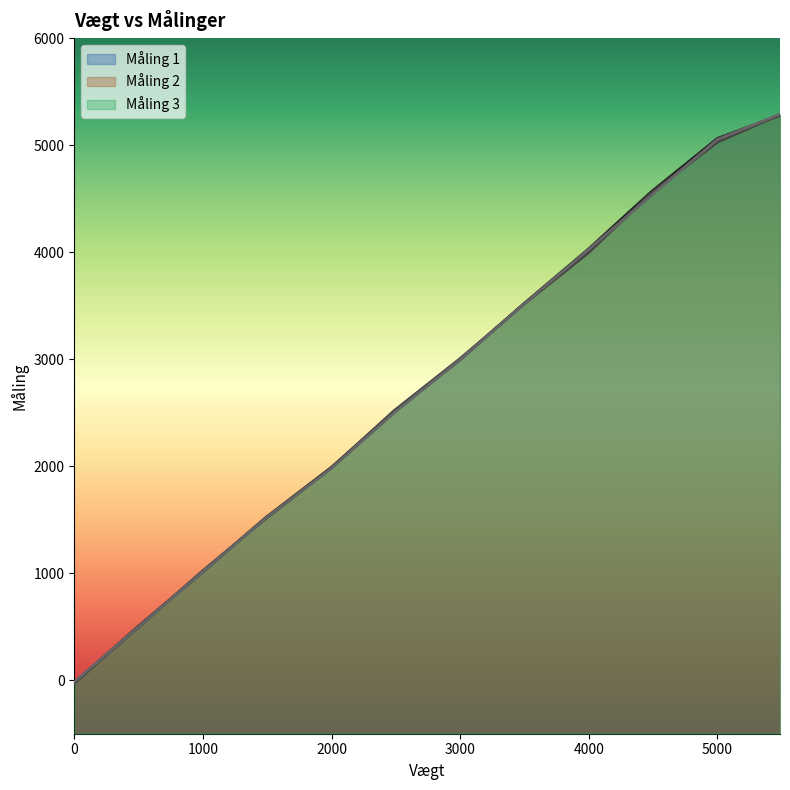

True or false: Måling 3 has a value of -16.2 at 0.

True